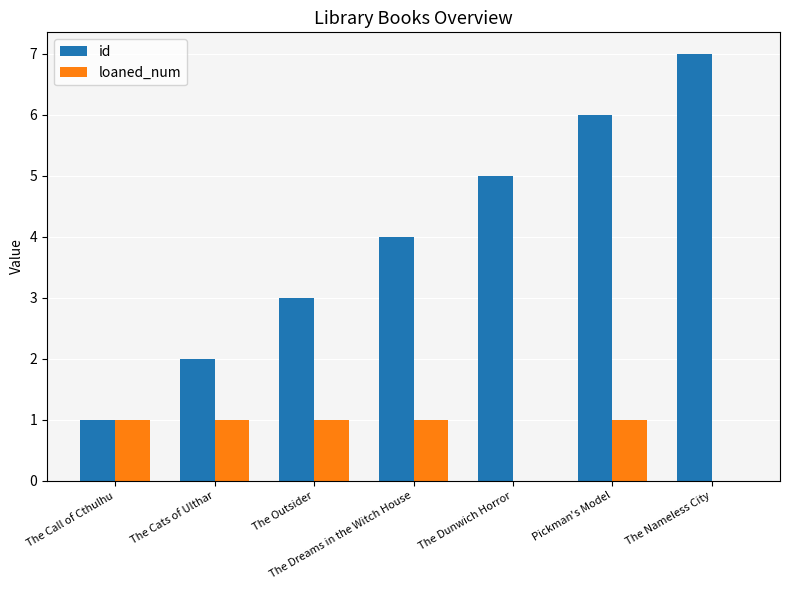

What is the maximum value shown in the chart?

7